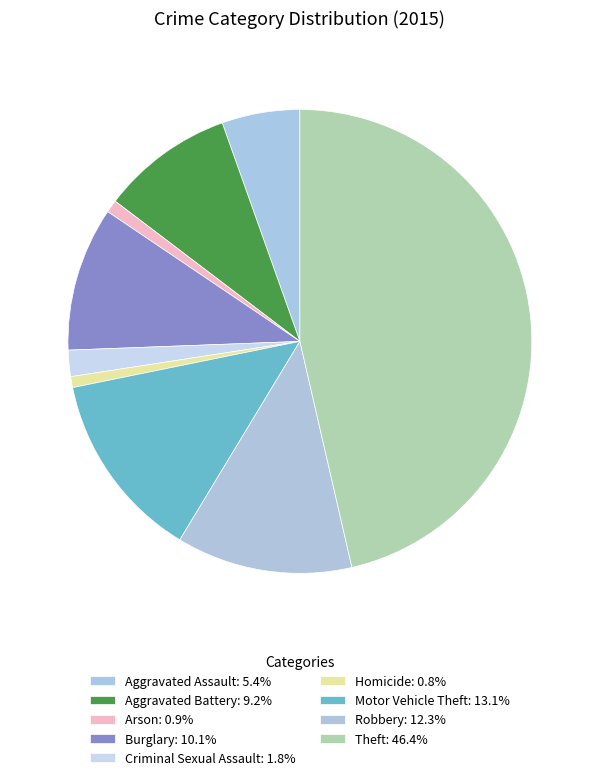

Between Homicide and Criminal Sexual Assault, which is larger?

Criminal Sexual Assault